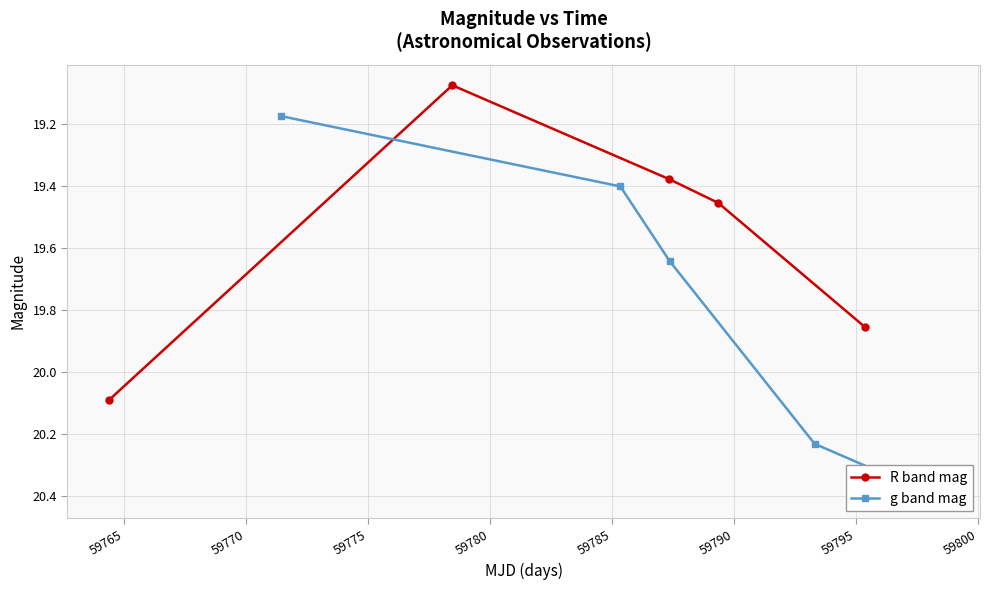

What are all the series names shown in the legend?

R band mag, g band mag